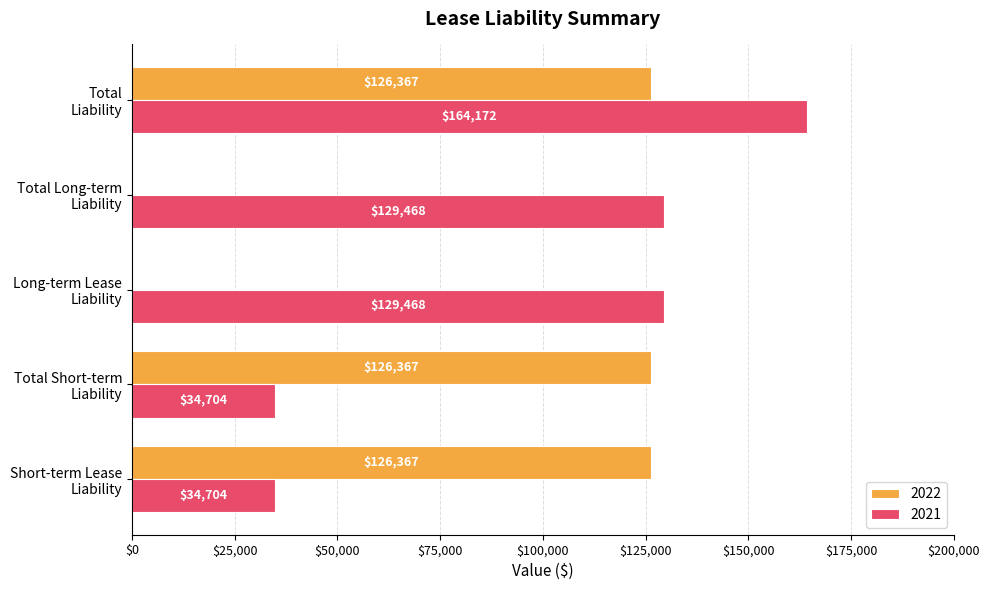

The value of 2021 at Total Long-term
Liability is 129468. True or false?

True